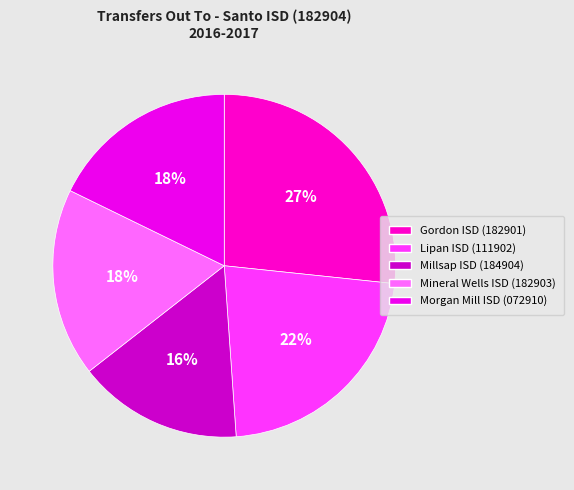

To the nearest percent, what is the difference between the largest and smallest slice percentages?

11%